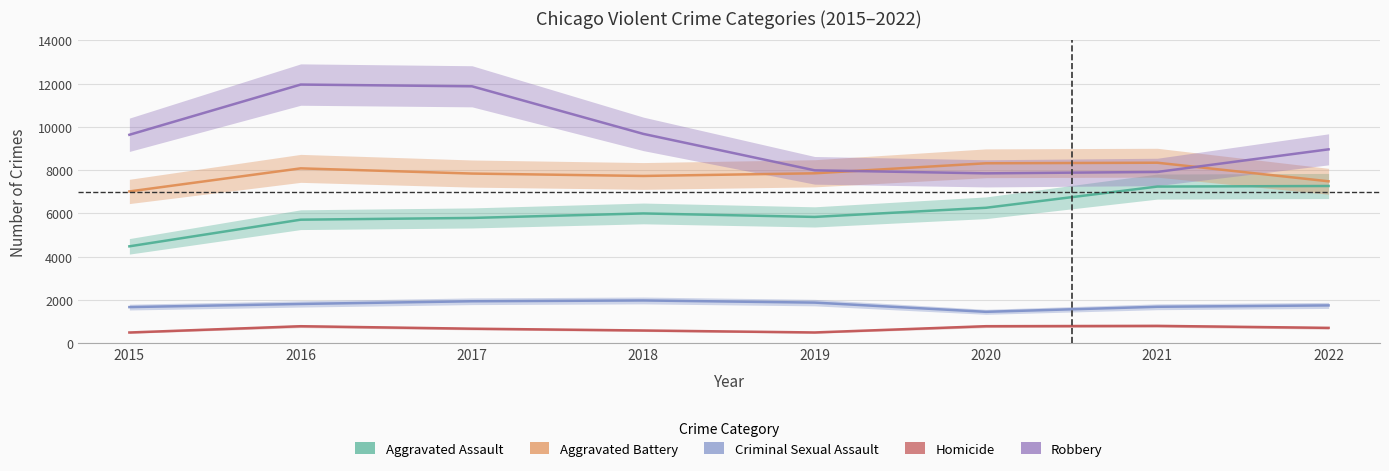

Reading left to right, what are all the values shown in this chart?

Aggravated Assault: 2015=4480	2016=5712	2017=5793	2018=6001	2019=5840	2020=6263	2021=7243	2022=7270
Aggravated Battery: 2015=7018	2016=8085	2017=7845	2018=7734	2019=7857	2020=8320	2021=8346	2022=7487
Criminal Sexual Assault: 2015=1670	2016=1816	2017=1940	2018=1977	2019=1878	2020=1452	2021=1685	2022=1748
Homicide: 2015=496	2016=786	2017=672	2018=589	2019=498	2020=787	2021=803	2022=710
Robbery: 2015=9638	2016=11960	2017=11880	2018=9679	2019=7994	2020=7855	2021=7919	2022=8965